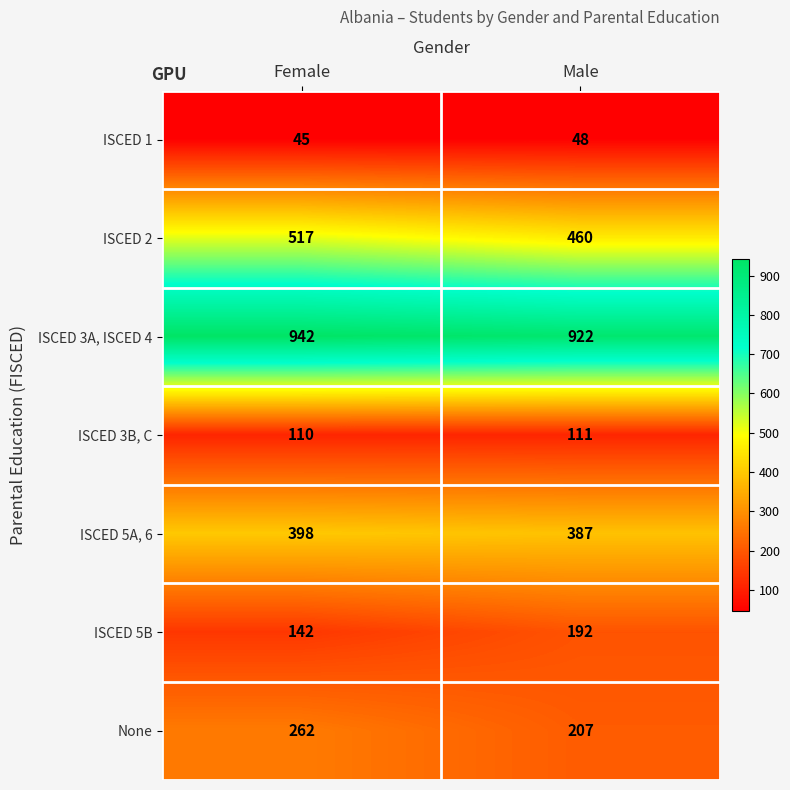

Reading left to right, what are all the values shown in this chart?

ISCED 1: Female=45	Male=48
ISCED 2: Female=517	Male=460
ISCED 3A, ISCED 4: Female=942	Male=922
ISCED 3B, C: Female=110	Male=111
ISCED 5A, 6: Female=398	Male=387
ISCED 5B: Female=142	Male=192
None: Female=262	Male=207